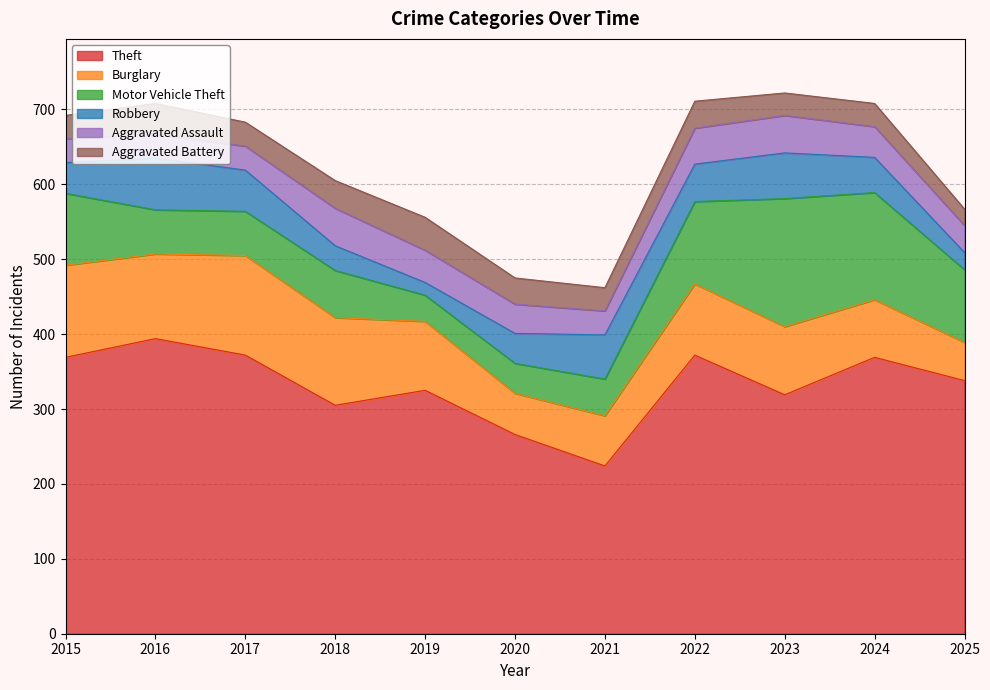

Which label corresponds to the largest value in the chart?

2016